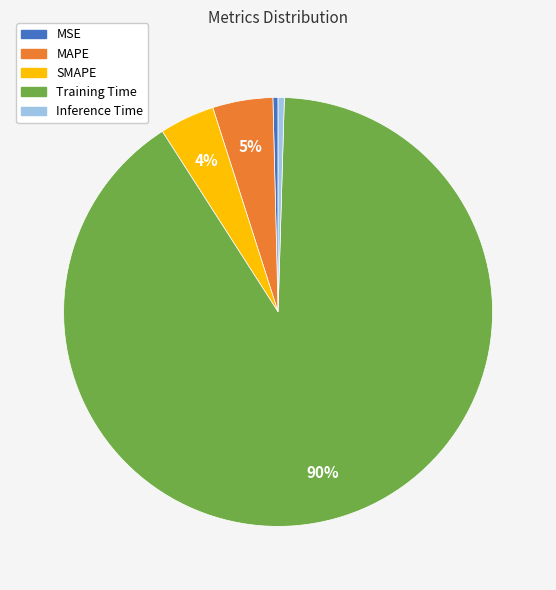

Which slice is the largest?

Training Time